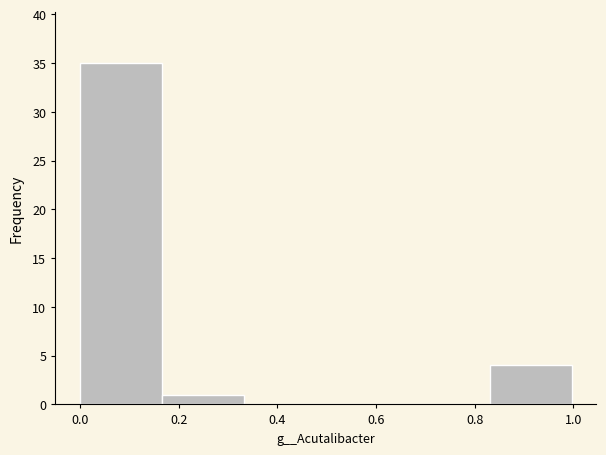

Reading left to right, list every bar in this chart as the range it spans on the x-axis followed by its height. Neither the bar edges nor the heights are printed on the chart, so give them approximately, as read against the axes.

0.00 to 0.16: 35
0.16 to 0.34: 1
0.34 to 0.50: 0
0.50 to 0.66: 0
0.66 to 0.84: 0
0.84 to 1.00: 4